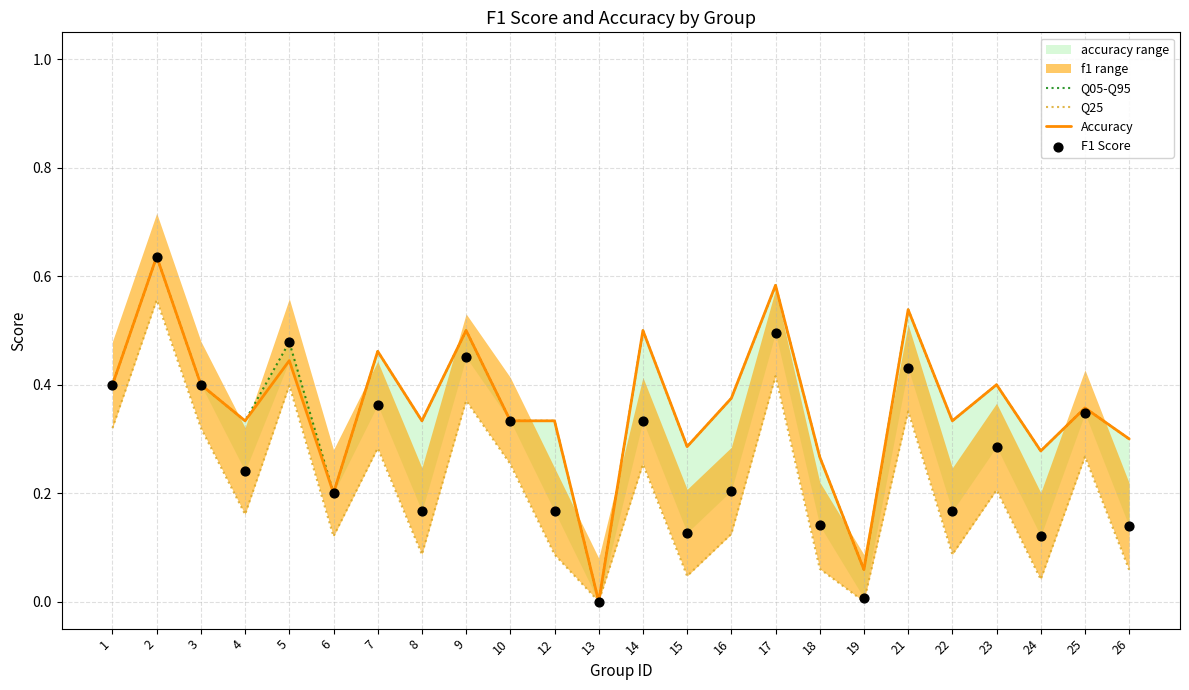

Which series contains the highest Y value?

Q05-Q95